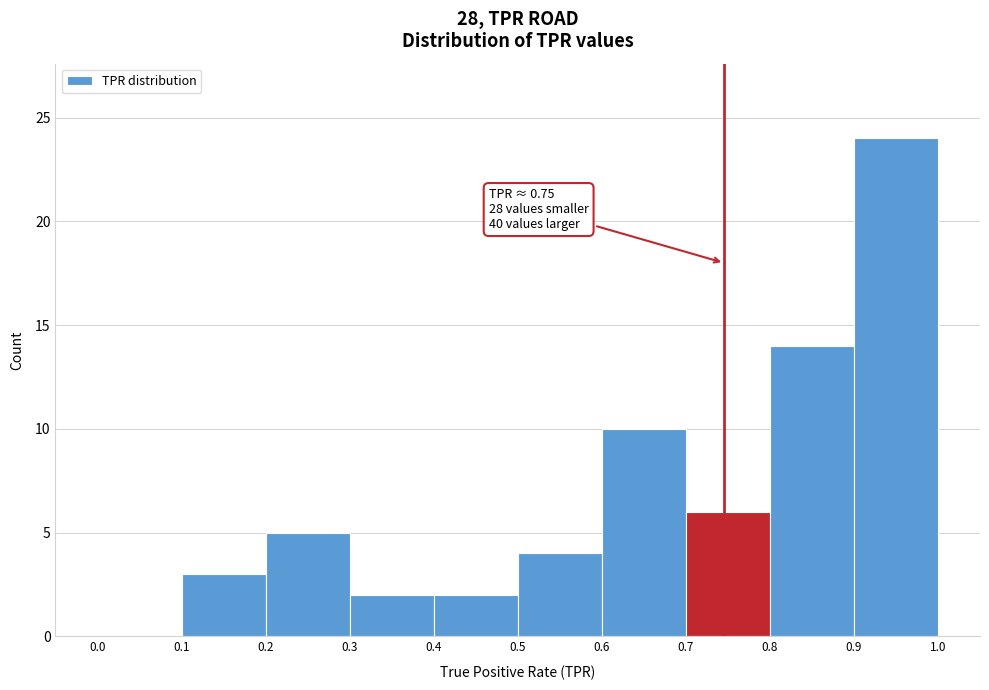

Over which range of the x-axis is the bar tallest?

0.9 to 1.0